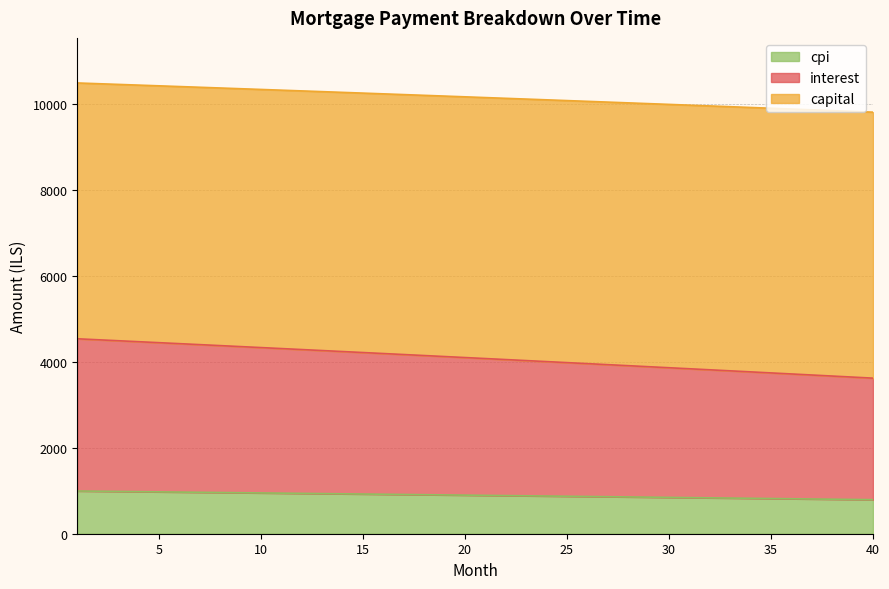

What is the highest value of the cpi series?

995.0